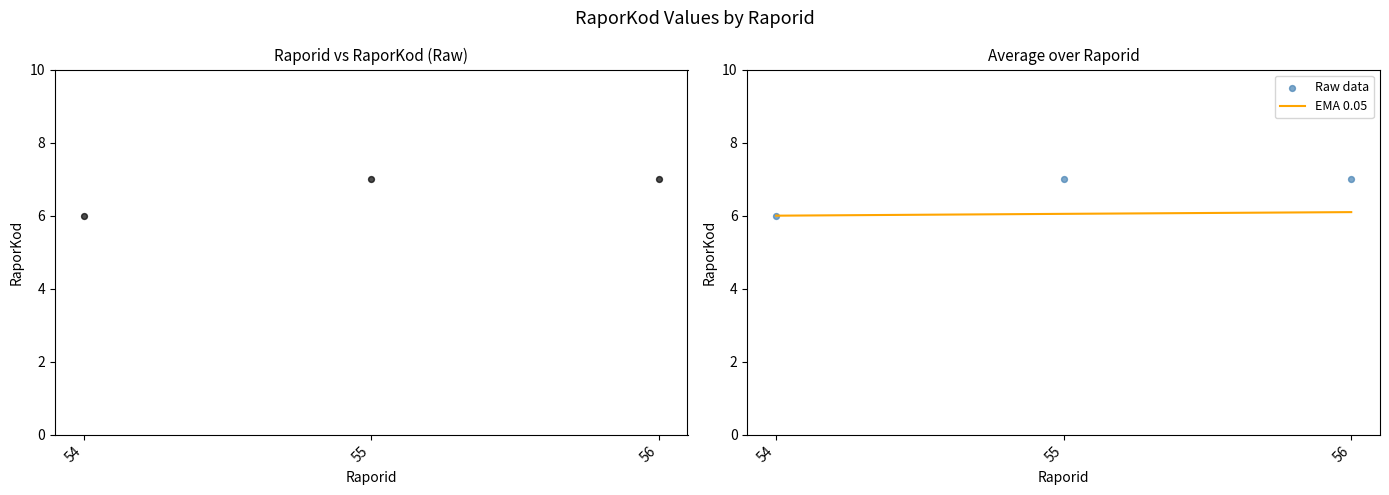

The EMA 0.05 series shows 6.0 at 55. True or false?

True